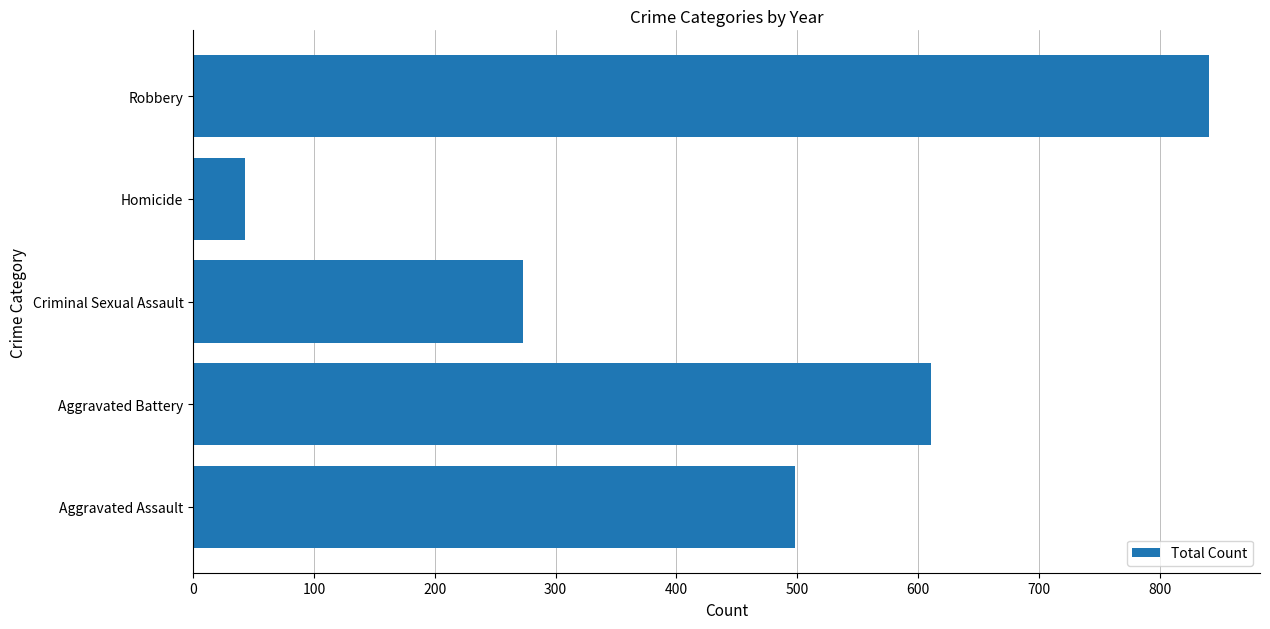

Count the values in the range 273 to 611.

3